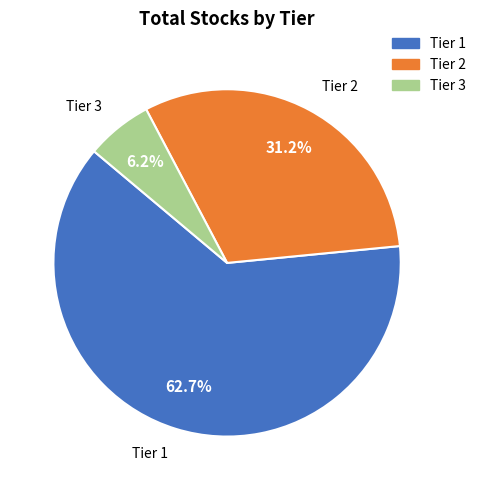

Rank the categories by value from lowest to highest.

Tier 3, Tier 2, Tier 1